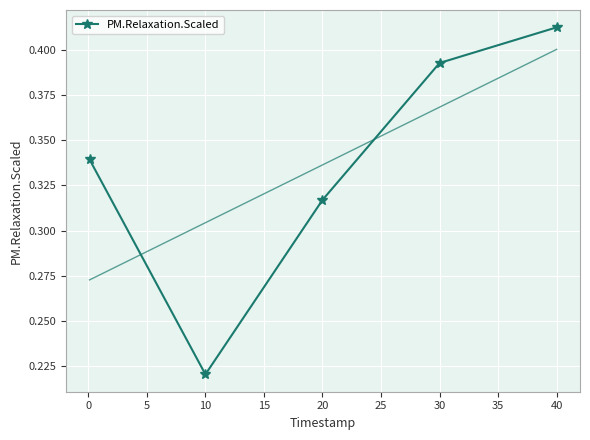

What is the smallest value displayed?

0.2